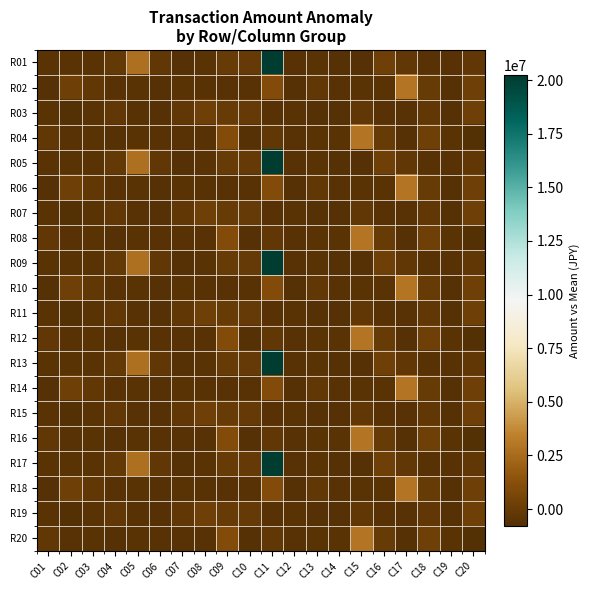

Reading left to right, extract all data points from this chart.

R01: C01=-475494.1	C02=-475494.1	C03=-475494.1	C04=-175494.1	C05=2724505.9	C06=-275494.1	C07=-675494.1	C08=-525494.1	C09=24505.9	C10=-75494.1	C11=20224505.9	C12=-575494.1	C13=-475494.1	C14=-675494.1	C15=-675494.1	C16=224505.9	C17=-275494.1	C18=-575494.1	C19=-575494.1	C20=-275494.1
R02: C01=-675494.1	C02=224505.9	C03=-275494.1	C04=-575494.1	C05=-475494.1	C06=-675494.1	C07=-475494.1	C08=-575494.1	C09=-575494.1	C10=-575494.1	C11=1024505.9	C12=-675494.1	C13=-275494.1	C14=-575494.1	C15=-475494.1	C16=-475494.1	C17=2918564.9	C18=24505.9	C19=-675494.1	C20=224505.9
R03: C01=-475494.1	C02=-774788.1	C03=-475494.1	C04=-275494.1	C05=-575494.1	C06=-675494.1	C07=-275494.1	C08=224505.9	C09=24505.9	C10=-75494.1	C11=-575494.1	C12=-475494.1	C13=-675494.1	C14=-675494.1	C15=-275494.1	C16=-575494.1	C17=-575494.1	C18=-275494.1	C19=-675494.1	C20=224505.9
R04: C01=-275494.1	C02=-575494.1	C03=-475494.1	C04=-675494.1	C05=-475494.1	C06=-575494.1	C07=-575494.1	C08=-575494.1	C09=1024505.9	C10=-675494.1	C11=-275494.1	C12=-575494.1	C13=-475494.1	C14=-475494.1	C15=2918564.9	C16=24505.9	C17=-675494.1	C18=224505.9	C19=-475494.1	C20=-774788.1
R05: C01=-475494.1	C02=-475494.1	C03=-475494.1	C04=-175494.1	C05=2724505.9	C06=-275494.1	C07=-675494.1	C08=-525494.1	C09=24505.9	C10=-75494.1	C11=20224505.9	C12=-575494.1	C13=-475494.1	C14=-675494.1	C15=-675494.1	C16=224505.9	C17=-275494.1	C18=-575494.1	C19=-575494.1	C20=-275494.1
R06: C01=-675494.1	C02=224505.9	C03=-275494.1	C04=-575494.1	C05=-475494.1	C06=-675494.1	C07=-475494.1	C08=-575494.1	C09=-575494.1	C10=-575494.1	C11=1024505.9	C12=-675494.1	C13=-275494.1	C14=-575494.1	C15=-475494.1	C16=-475494.1	C17=2918564.9	C18=24505.9	C19=-675494.1	C20=224505.9
R07: C01=-475494.1	C02=-774788.1	C03=-475494.1	C04=-275494.1	C05=-575494.1	C06=-675494.1	C07=-275494.1	C08=224505.9	C09=24505.9	C10=-75494.1	C11=-575494.1	C12=-475494.1	C13=-675494.1	C14=-675494.1	C15=-275494.1	C16=-575494.1	C17=-575494.1	C18=-275494.1	C19=-675494.1	C20=224505.9
R08: C01=-275494.1	C02=-575494.1	C03=-475494.1	C04=-675494.1	C05=-475494.1	C06=-575494.1	C07=-575494.1	C08=-575494.1	C09=1024505.9	C10=-675494.1	C11=-275494.1	C12=-575494.1	C13=-475494.1	C14=-475494.1	C15=2918564.9	C16=24505.9	C17=-675494.1	C18=224505.9	C19=-475494.1	C20=-774788.1
R09: C01=-475494.1	C02=-475494.1	C03=-475494.1	C04=-175494.1	C05=2724505.9	C06=-275494.1	C07=-675494.1	C08=-525494.1	C09=24505.9	C10=-75494.1	C11=20224505.9	C12=-575494.1	C13=-475494.1	C14=-675494.1	C15=-675494.1	C16=224505.9	C17=-275494.1	C18=-575494.1	C19=-575494.1	C20=-275494.1
R10: C01=-675494.1	C02=224505.9	C03=-275494.1	C04=-575494.1	C05=-475494.1	C06=-675494.1	C07=-475494.1	C08=-575494.1	C09=-575494.1	C10=-575494.1	C11=1024505.9	C12=-675494.1	C13=-275494.1	C14=-575494.1	C15=-475494.1	C16=-475494.1	C17=2918564.9	C18=24505.9	C19=-675494.1	C20=224505.9
R11: C01=-475494.1	C02=-774788.1	C03=-475494.1	C04=-275494.1	C05=-575494.1	C06=-675494.1	C07=-275494.1	C08=224505.9	C09=24505.9	C10=-75494.1	C11=-575494.1	C12=-475494.1	C13=-675494.1	C14=-675494.1	C15=-275494.1	C16=-575494.1	C17=-575494.1	C18=-275494.1	C19=-675494.1	C20=224505.9
R12: C01=-275494.1	C02=-575494.1	C03=-475494.1	C04=-675494.1	C05=-475494.1	C06=-575494.1	C07=-575494.1	C08=-575494.1	C09=1024505.9	C10=-675494.1	C11=-275494.1	C12=-575494.1	C13=-475494.1	C14=-475494.1	C15=2918564.9	C16=24505.9	C17=-675494.1	C18=224505.9	C19=-475494.1	C20=-774788.1
R13: C01=-475494.1	C02=-475494.1	C03=-475494.1	C04=-175494.1	C05=2724505.9	C06=-275494.1	C07=-675494.1	C08=-525494.1	C09=24505.9	C10=-75494.1	C11=20224505.9	C12=-575494.1	C13=-475494.1	C14=-675494.1	C15=-675494.1	C16=224505.9	C17=-275494.1	C18=-575494.1	C19=-575494.1	C20=-275494.1
R14: C01=-675494.1	C02=224505.9	C03=-275494.1	C04=-575494.1	C05=-475494.1	C06=-675494.1	C07=-475494.1	C08=-575494.1	C09=-575494.1	C10=-575494.1	C11=1024505.9	C12=-675494.1	C13=-275494.1	C14=-575494.1	C15=-475494.1	C16=-475494.1	C17=2918564.9	C18=24505.9	C19=-675494.1	C20=224505.9
R15: C01=-475494.1	C02=-774788.1	C03=-475494.1	C04=-275494.1	C05=-575494.1	C06=-675494.1	C07=-275494.1	C08=224505.9	C09=24505.9	C10=-75494.1	C11=-575494.1	C12=-475494.1	C13=-675494.1	C14=-675494.1	C15=-275494.1	C16=-575494.1	C17=-575494.1	C18=-275494.1	C19=-675494.1	C20=224505.9
R16: C01=-275494.1	C02=-575494.1	C03=-475494.1	C04=-675494.1	C05=-475494.1	C06=-575494.1	C07=-575494.1	C08=-575494.1	C09=1024505.9	C10=-675494.1	C11=-275494.1	C12=-575494.1	C13=-475494.1	C14=-475494.1	C15=2918564.9	C16=24505.9	C17=-675494.1	C18=224505.9	C19=-475494.1	C20=-774788.1
R17: C01=-475494.1	C02=-475494.1	C03=-475494.1	C04=-175494.1	C05=2724505.9	C06=-275494.1	C07=-675494.1	C08=-525494.1	C09=24505.9	C10=-75494.1	C11=20224505.9	C12=-575494.1	C13=-475494.1	C14=-675494.1	C15=-675494.1	C16=224505.9	C17=-275494.1	C18=-575494.1	C19=-575494.1	C20=-275494.1
R18: C01=-675494.1	C02=224505.9	C03=-275494.1	C04=-575494.1	C05=-475494.1	C06=-675494.1	C07=-475494.1	C08=-575494.1	C09=-575494.1	C10=-575494.1	C11=1024505.9	C12=-675494.1	C13=-275494.1	C14=-575494.1	C15=-475494.1	C16=-475494.1	C17=2918564.9	C18=24505.9	C19=-675494.1	C20=224505.9
R19: C01=-475494.1	C02=-774788.1	C03=-475494.1	C04=-275494.1	C05=-575494.1	C06=-675494.1	C07=-275494.1	C08=224505.9	C09=24505.9	C10=-75494.1	C11=-575494.1	C12=-475494.1	C13=-675494.1	C14=-675494.1	C15=-275494.1	C16=-575494.1	C17=-575494.1	C18=-275494.1	C19=-675494.1	C20=224505.9
R20: C01=-275494.1	C02=-575494.1	C03=-475494.1	C04=-675494.1	C05=-475494.1	C06=-575494.1	C07=-575494.1	C08=-575494.1	C09=1024505.9	C10=-675494.1	C11=-275494.1	C12=-575494.1	C13=-475494.1	C14=-475494.1	C15=2918564.9	C16=24505.9	C17=-675494.1	C18=224505.9	C19=-475494.1	C20=-774788.1